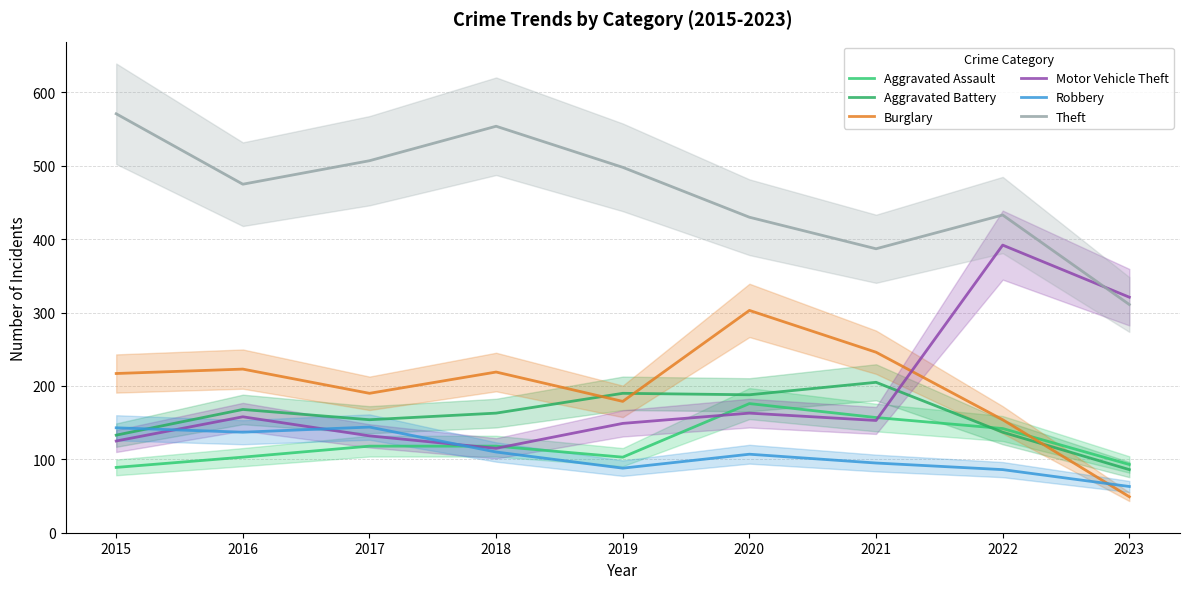

How many lines are shown in the chart?

6